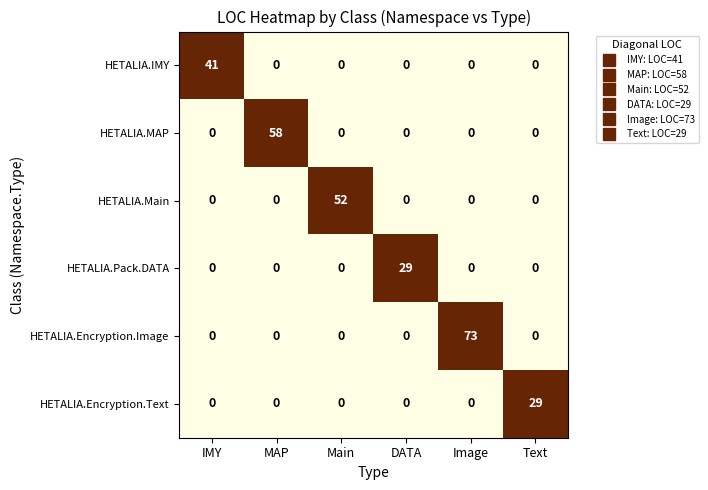

True or false: HETALIA.Encryption.Text has a value of 0 at IMY.

True